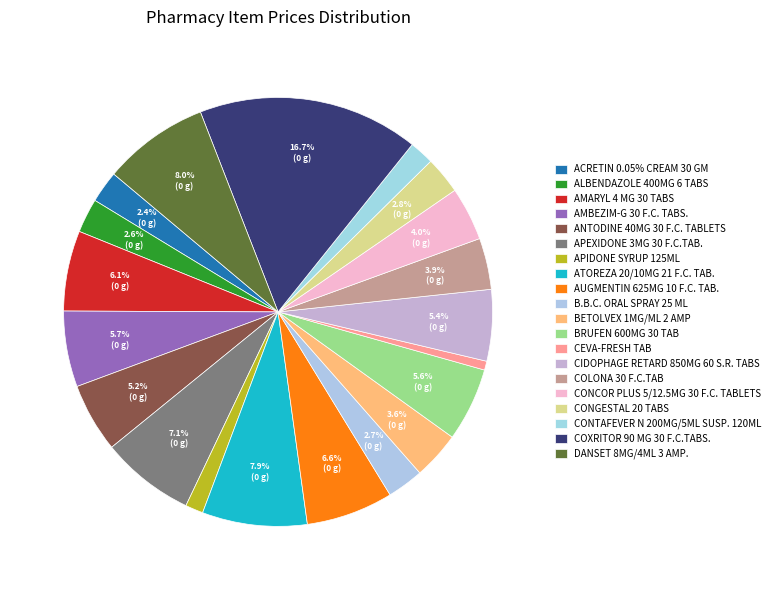

To the nearest percent, what is the average slice percentage?

5%